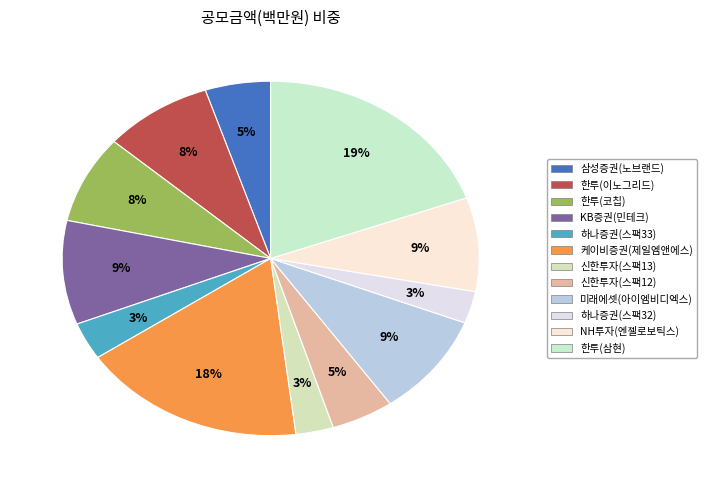

Which category has the smallest portion of the pie?

신한투자증권(신한스팩13호)